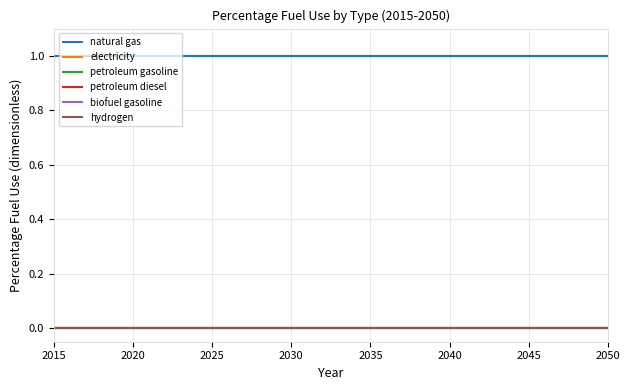

Which series has the widest spread of values?

natural gas